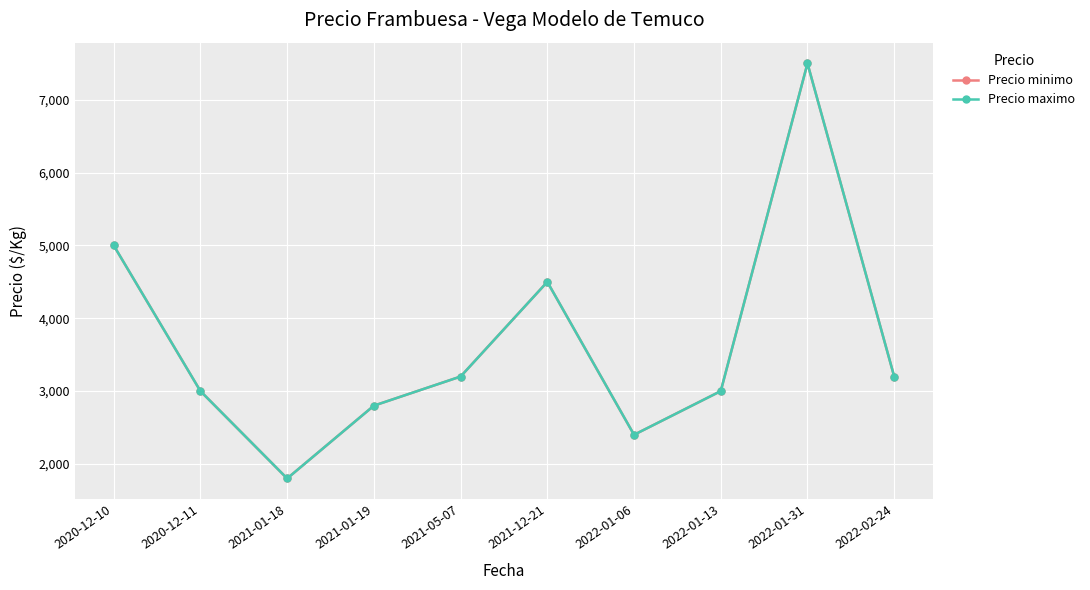

True or false: Precio maximo and Precio minimo intersect in this chart.

False